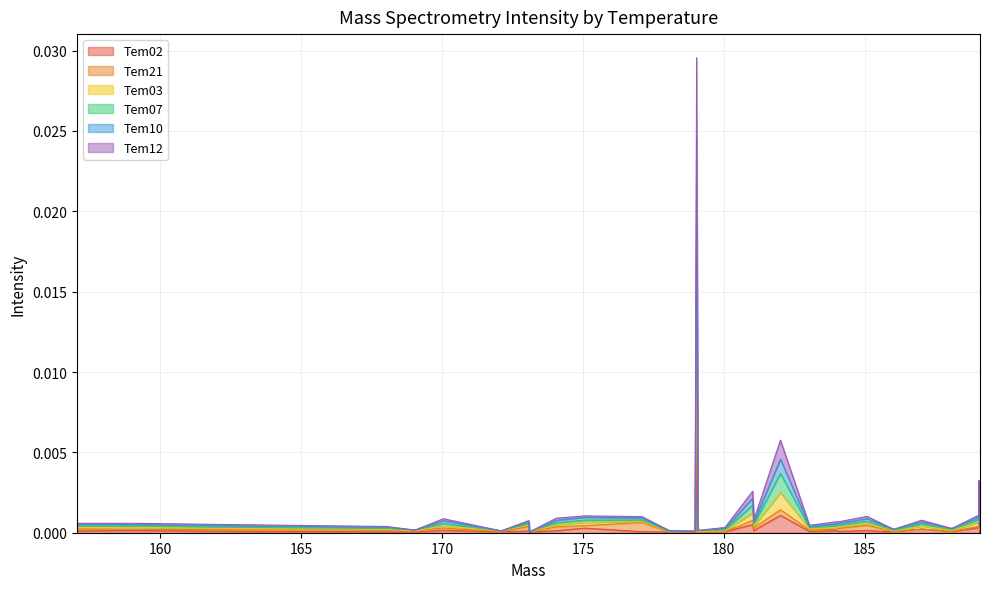

Which series has the widest spread of values?

Tem03